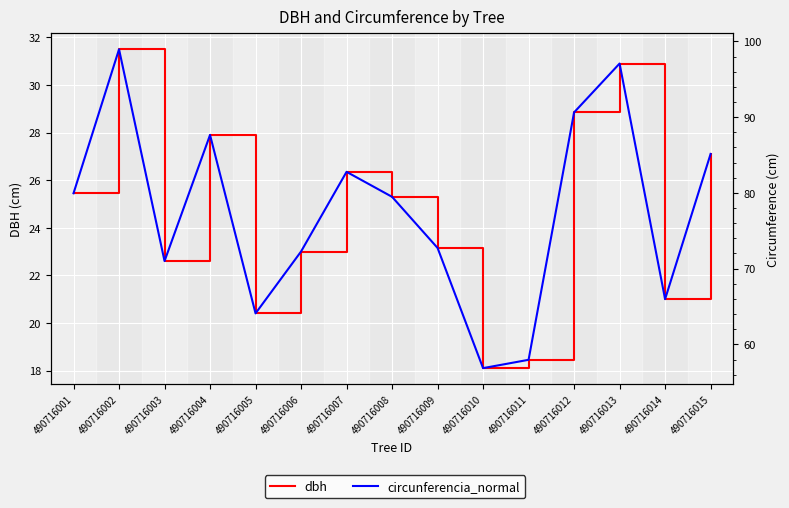

How many data points in circunferencia_normal are less than 79?

7